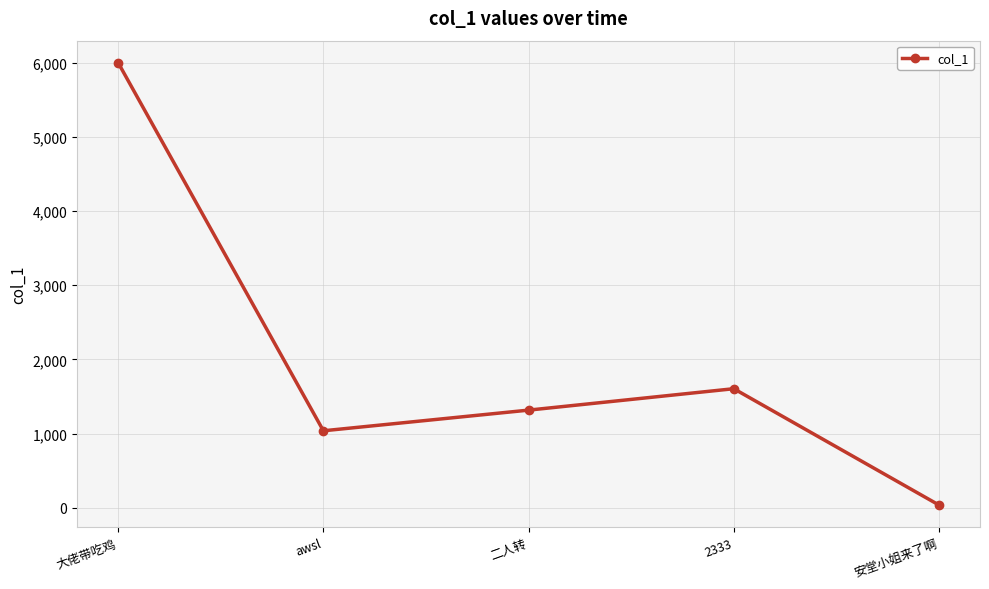

Where is the first local minimum?

awsl